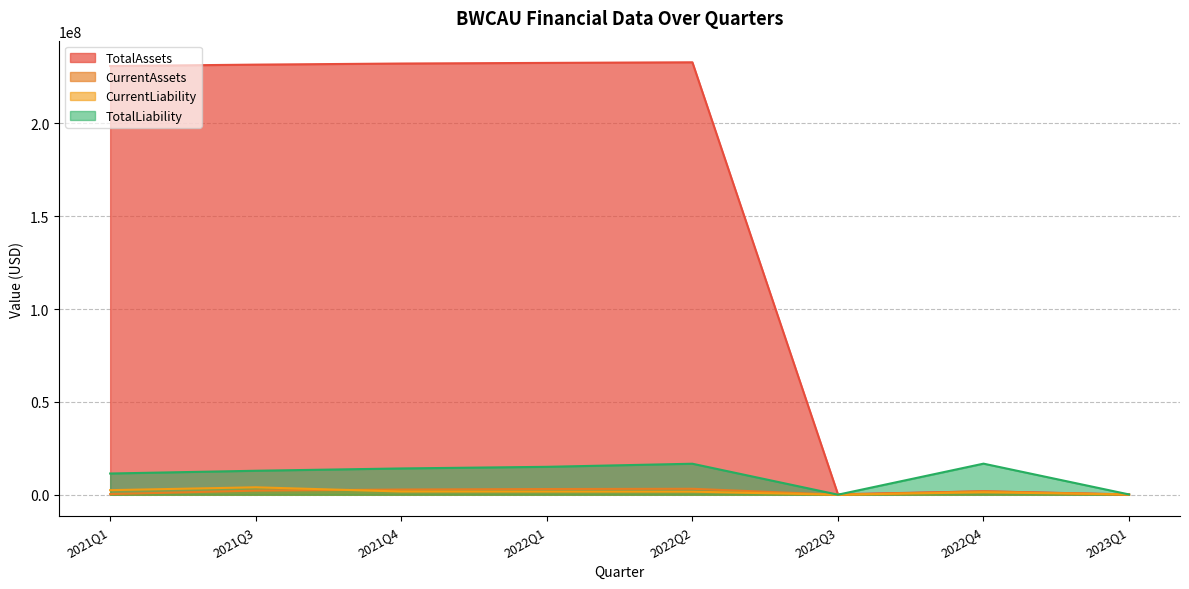

What is the greatest value displayed?

232864750.0